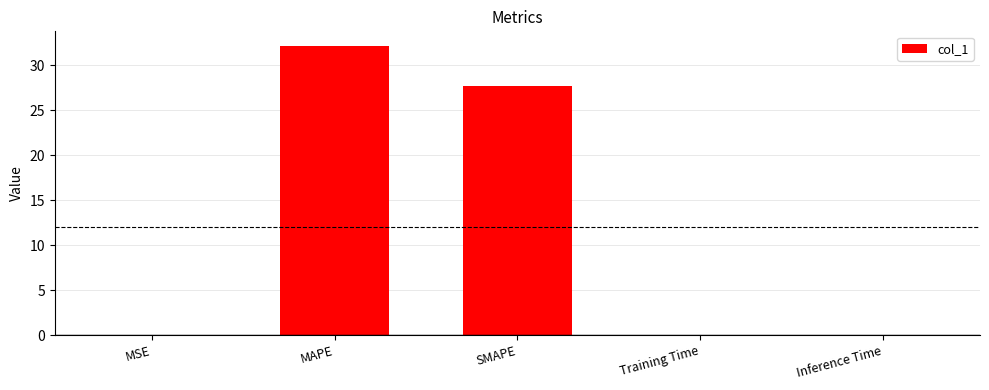

Between MAPE and MSE, which is larger?

MAPE